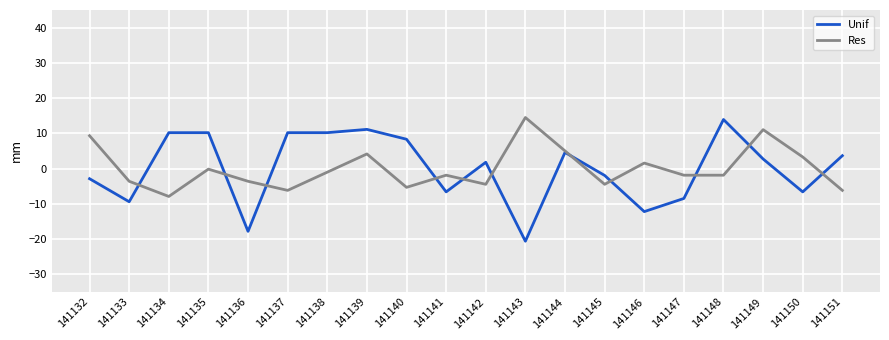

Read the Unif value at 141149.

2.7